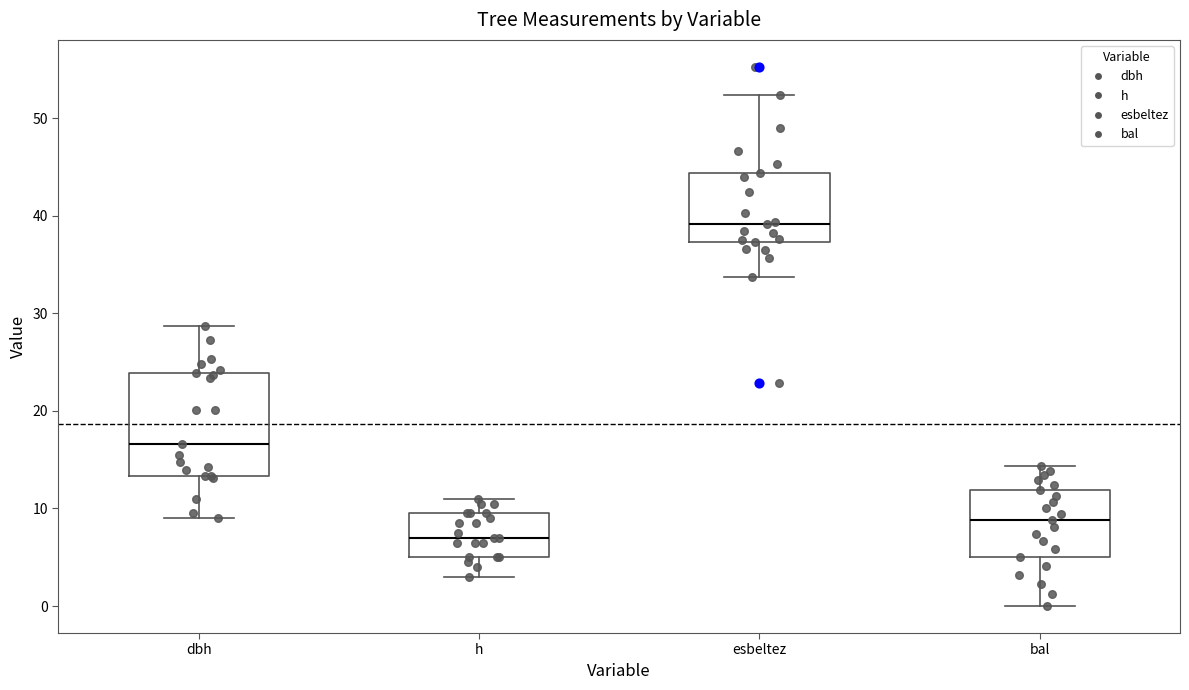

Reading left to right, transcribe this box plot: for each box, give where its median line is, the range the box spans, and where its two whiskers end, as read against the y-axis. The values are not printed on the chart, so give them approximately, as read against the axis.

dbh: median 17, box 13 to 24, whiskers 9 to 29
h: median 7, box 5 to 10, whiskers 3 to 11
esbeltez: median 39, box 37 to 44, whiskers 34 to 52
bal: median 9, box 5 to 12, whiskers 0 to 14